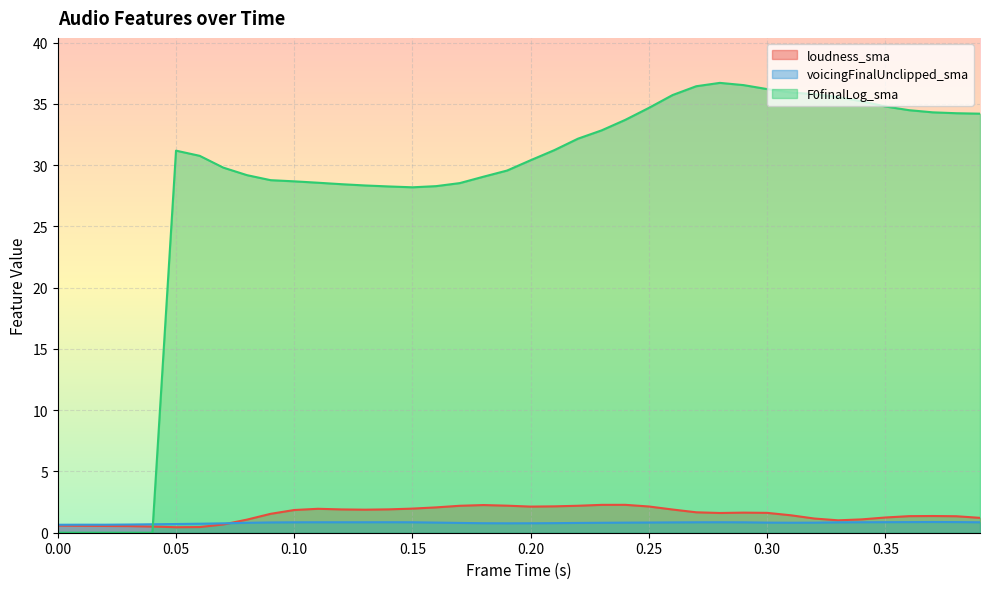

Reading right to left, list all the values displayed in this chart.

loudness_sma: 1.2	1.3	1.4	1.4	1.2	1.1	1.0	1.2	1.4	1.6	1.6	1.6	1.7	1.9	2.1	2.3	2.3	2.2	2.2	2.1	2.2	2.3	2.2	2.1	2.0	1.9	1.9	1.9	2.0	1.9	1.5	1.1	0.7	0.5	0.4	0.5	0.5	0.6	0.6	0.6
voicingFinalUnclipped_sma: 0.9	0.9	0.9	0.9	0.9	0.9	0.8	0.8	0.8	0.8	0.8	0.9	0.9	0.8	0.8	0.8	0.8	0.8	0.8	0.8	0.8	0.8	0.8	0.8	0.9	0.9	0.9	0.9	0.9	0.8	0.8	0.8	0.8	0.7	0.7	0.7	0.7	0.7	0.7	0.7
F0finalLog_sma: 34.2	34.2	34.3	34.5	34.8	35.2	35.6	35.8	35.9	36.2	36.5	36.7	36.4	35.7	34.7	33.7	32.8	32.2	31.2	30.4	29.6	29.1	28.5	28.3	28.2	28.3	28.3	28.4	28.6	28.7	28.8	29.2	29.8	30.8	31.2	0.0	0.0	0.0	0.0	0.0